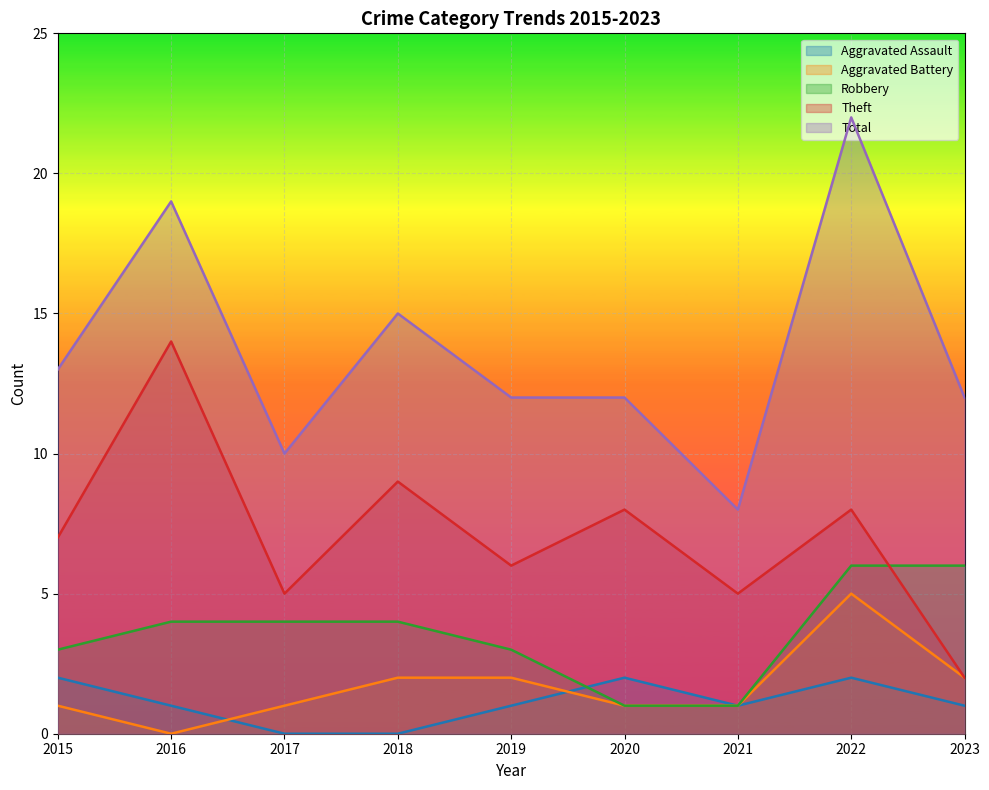

True or false: Aggravated Assault and Theft cross at least once.

False